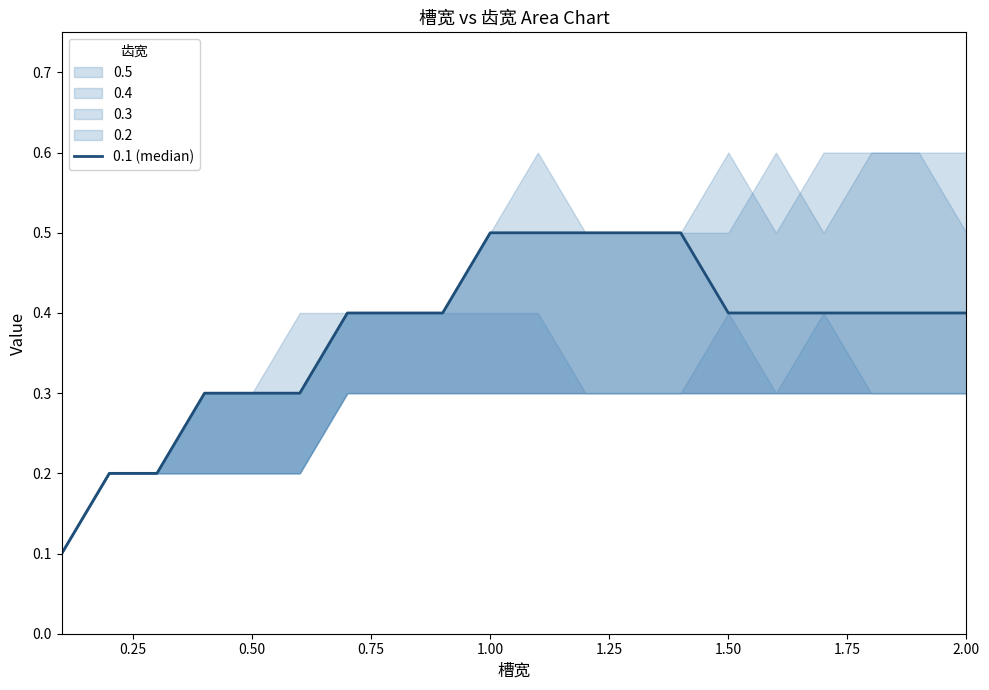

What is the value of the 2nd point from the left?

0.2